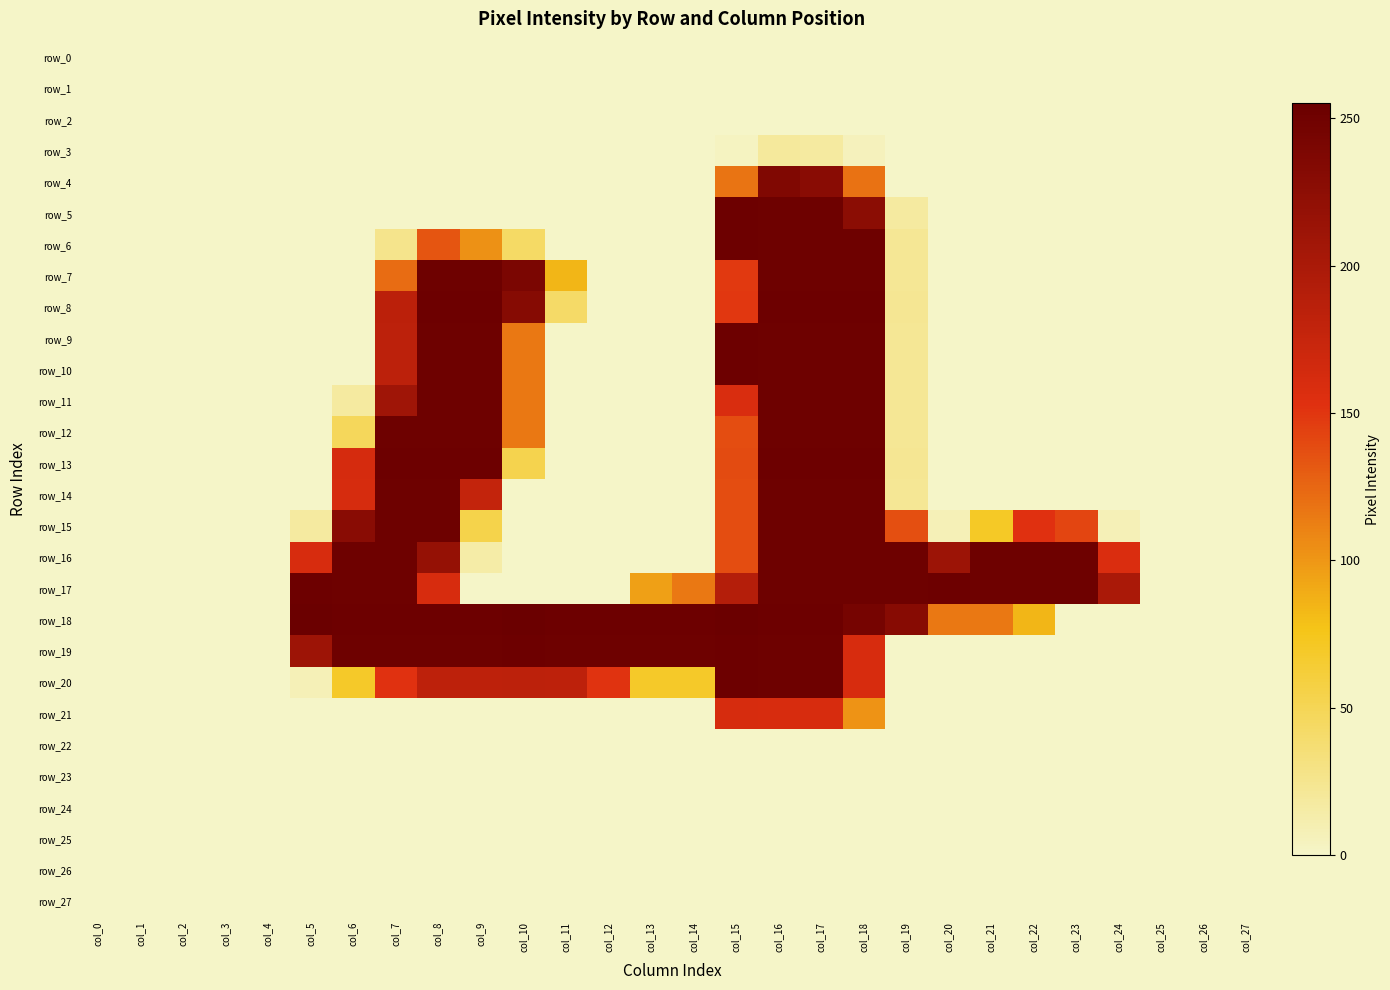

What is the sum of the row_11 values at col_10 and col_20?

116